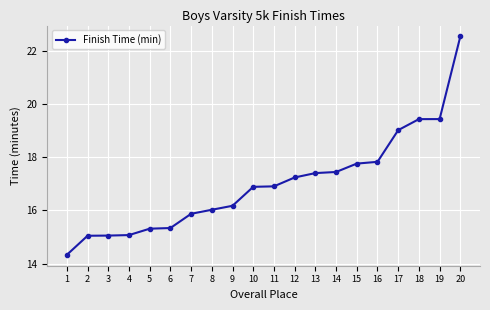

Is it true that the value at 1 is 14.3?

True